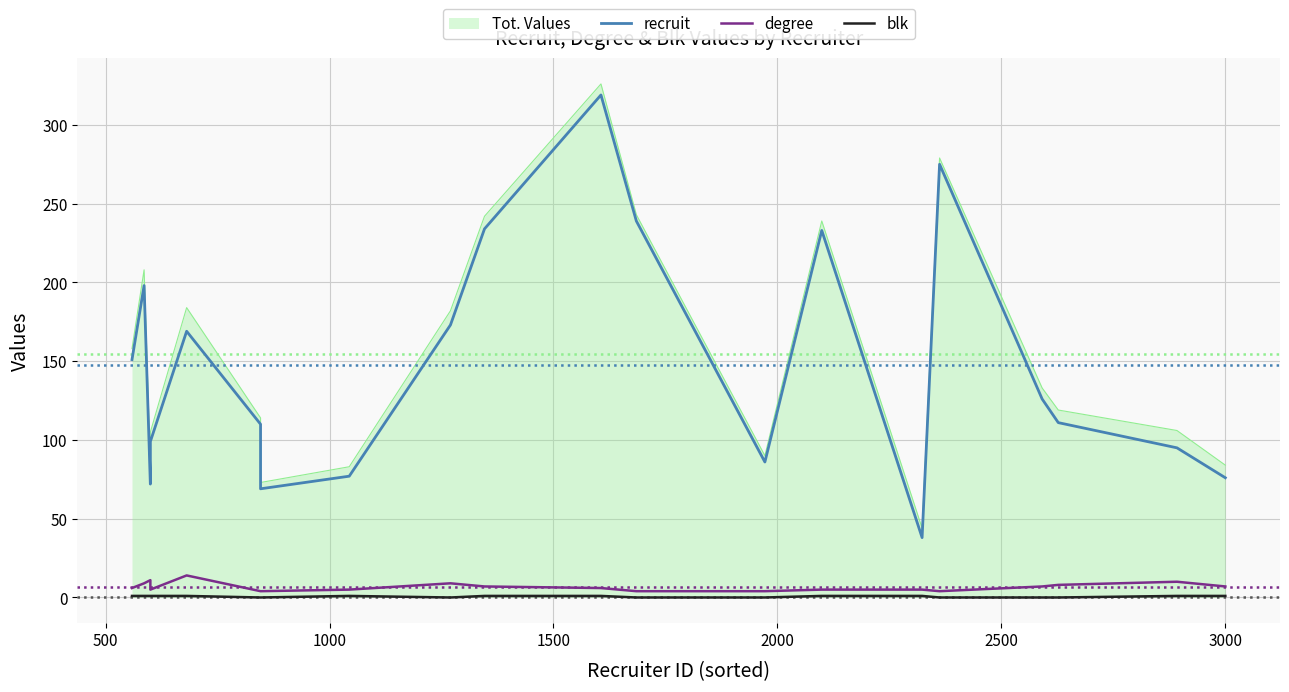

Rank the series by their maximum value, from lowest to highest.

blk, degree, recruit